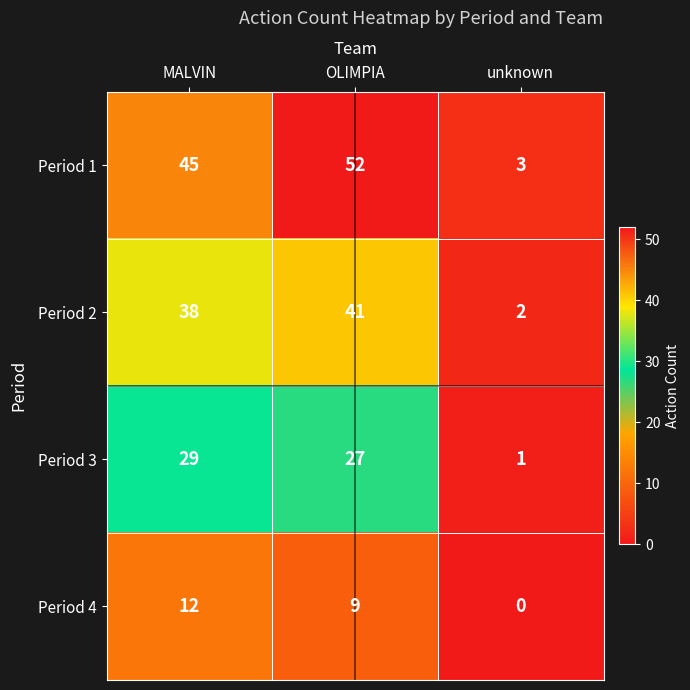

What is the difference between the highest and lowest values at unknown?

3